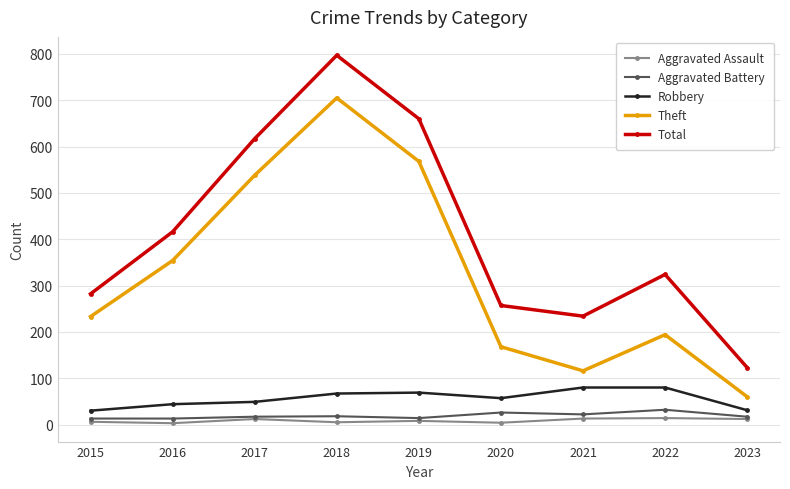

How many values in the Theft series are below 233?

4